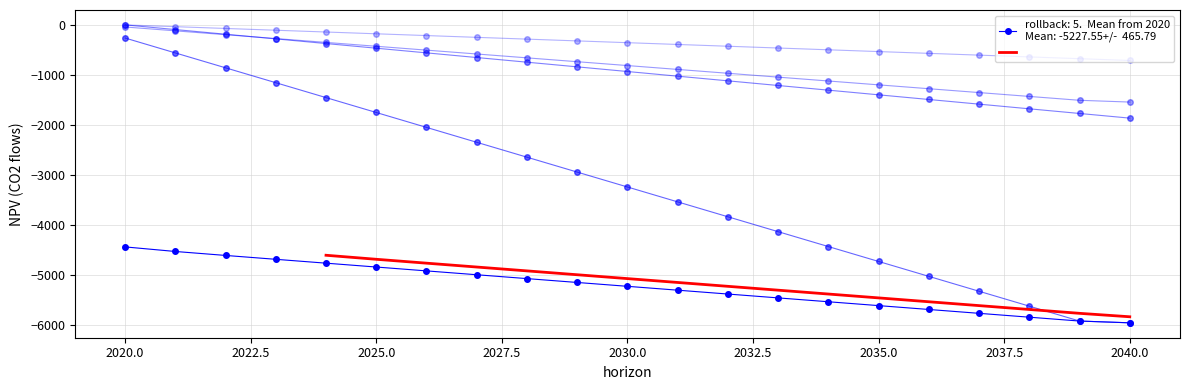

What is the average value of the NPV_black_output_co2_flows_traj series?

-355.8